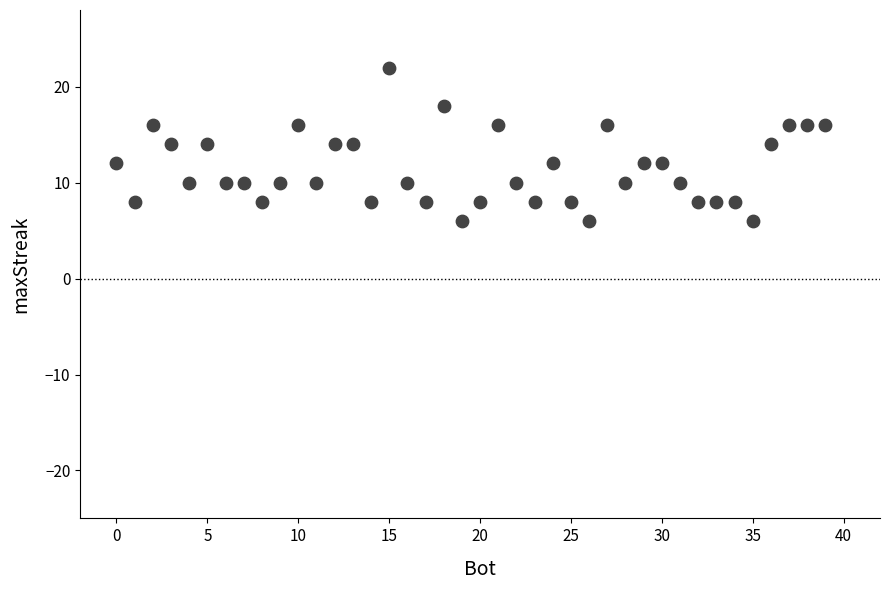

What is the range of Y values (max minus min)?

16